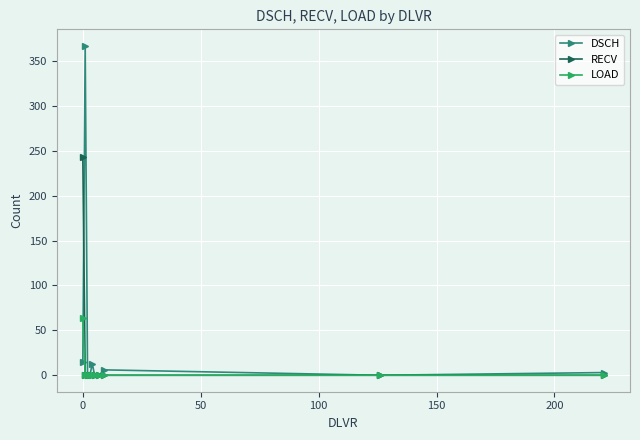

What is the highest value of the RECV series?

243